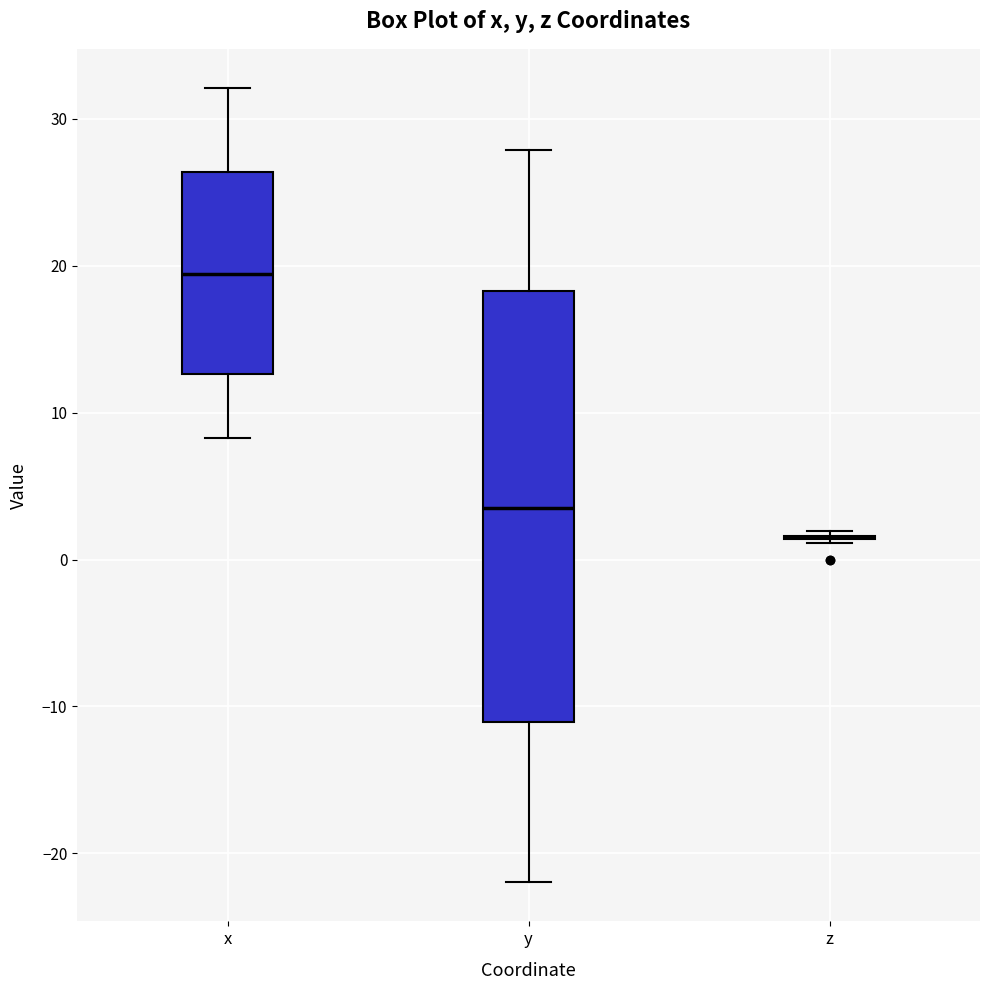

Reading left to right, read every box against the y-axis: the position of its median line, the range the box covers, and the ends of its whiskers. The values are not printed on the chart, so give them approximately, as read against the axis.

x: median 19, box 13 to 26, whiskers 8 to 32
y: median 3, box -11 to 18, whiskers -22 to 28
z: box collapsed to a line at 2, whiskers 1 to 2